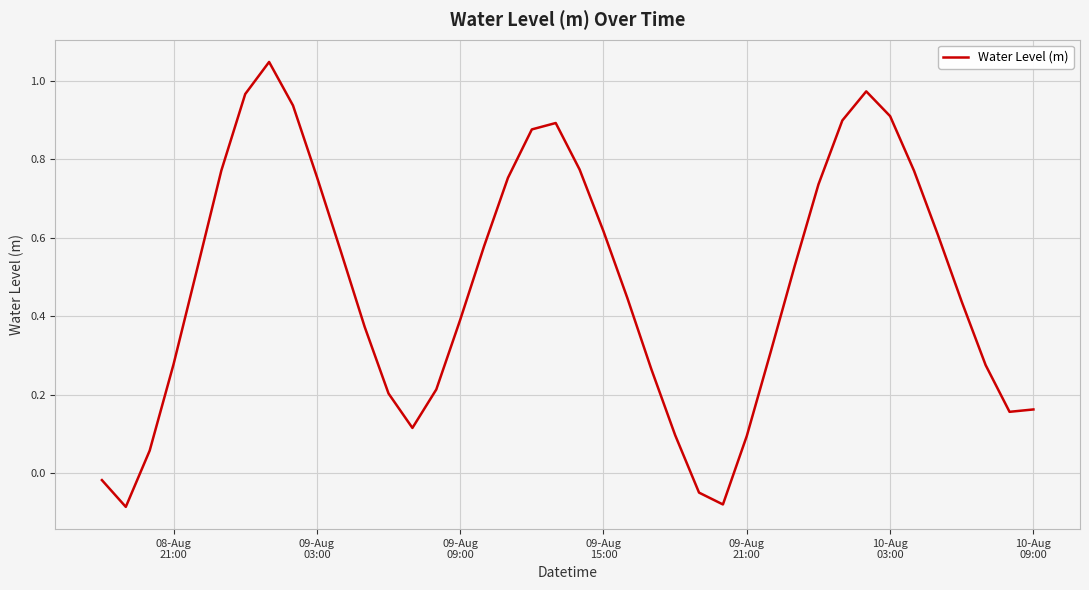

What is the minimum value shown in the chart?

-0.1